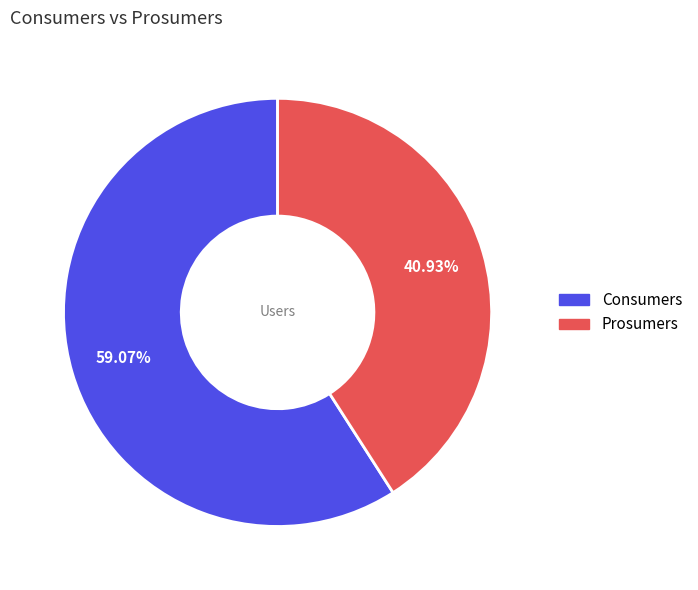

What is the ratio of the value at Consumers to the value at Prosumers?

1.4